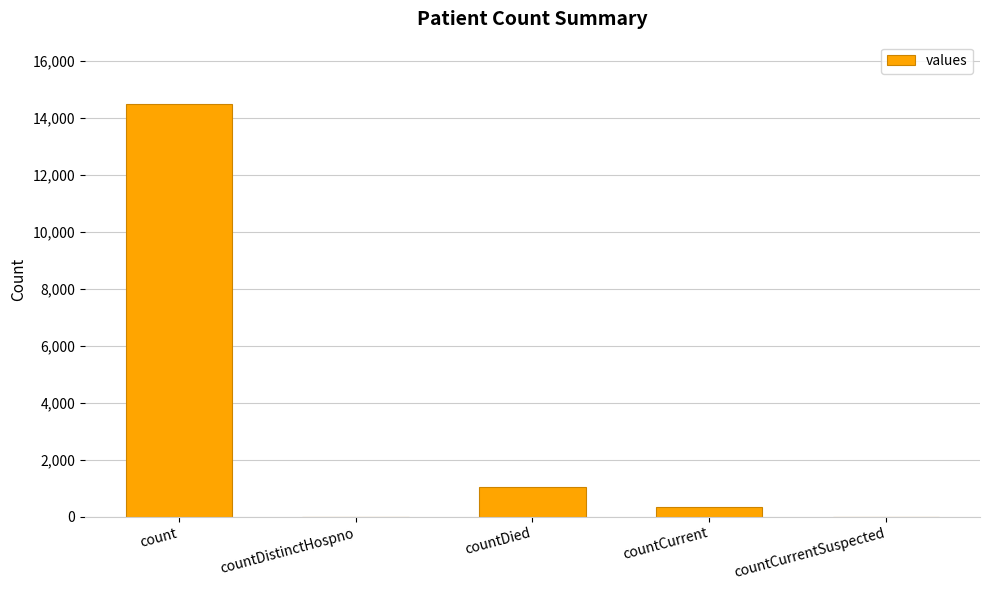

What is the sum of the values at countDied and countCurrent?

1378